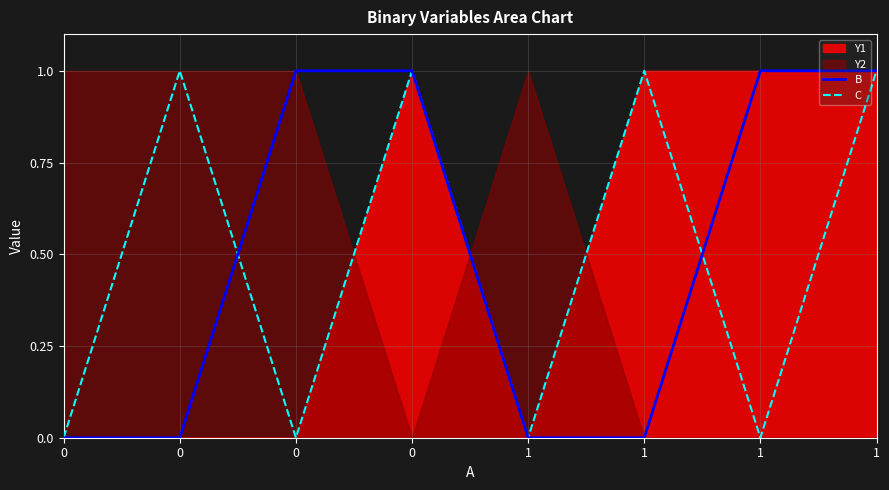

Is the value of B at 1 greater than the value of C at 0?

No